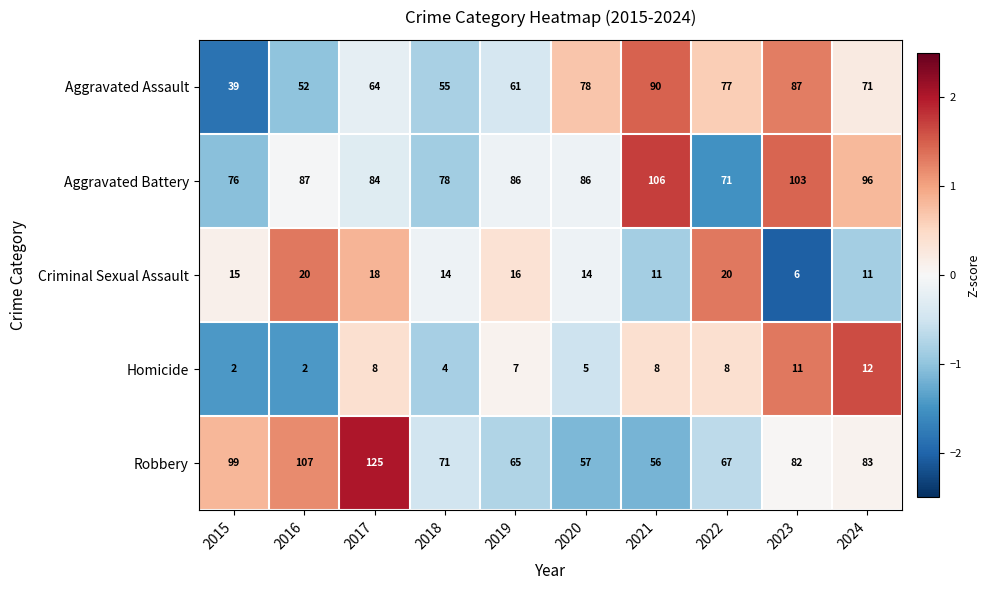

What is the approximate value of Aggravated Battery at 2022?

71